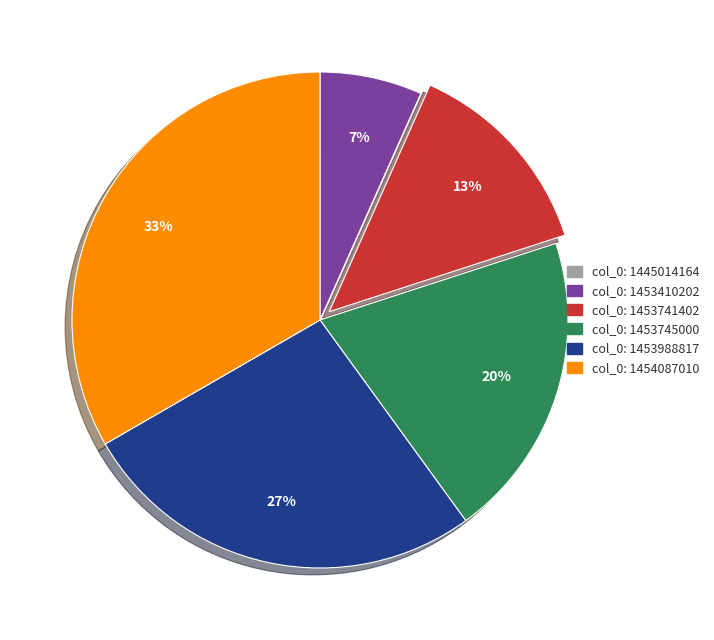

To the nearest percent, what percentage of the pie is col_0: 1454087010?

33%